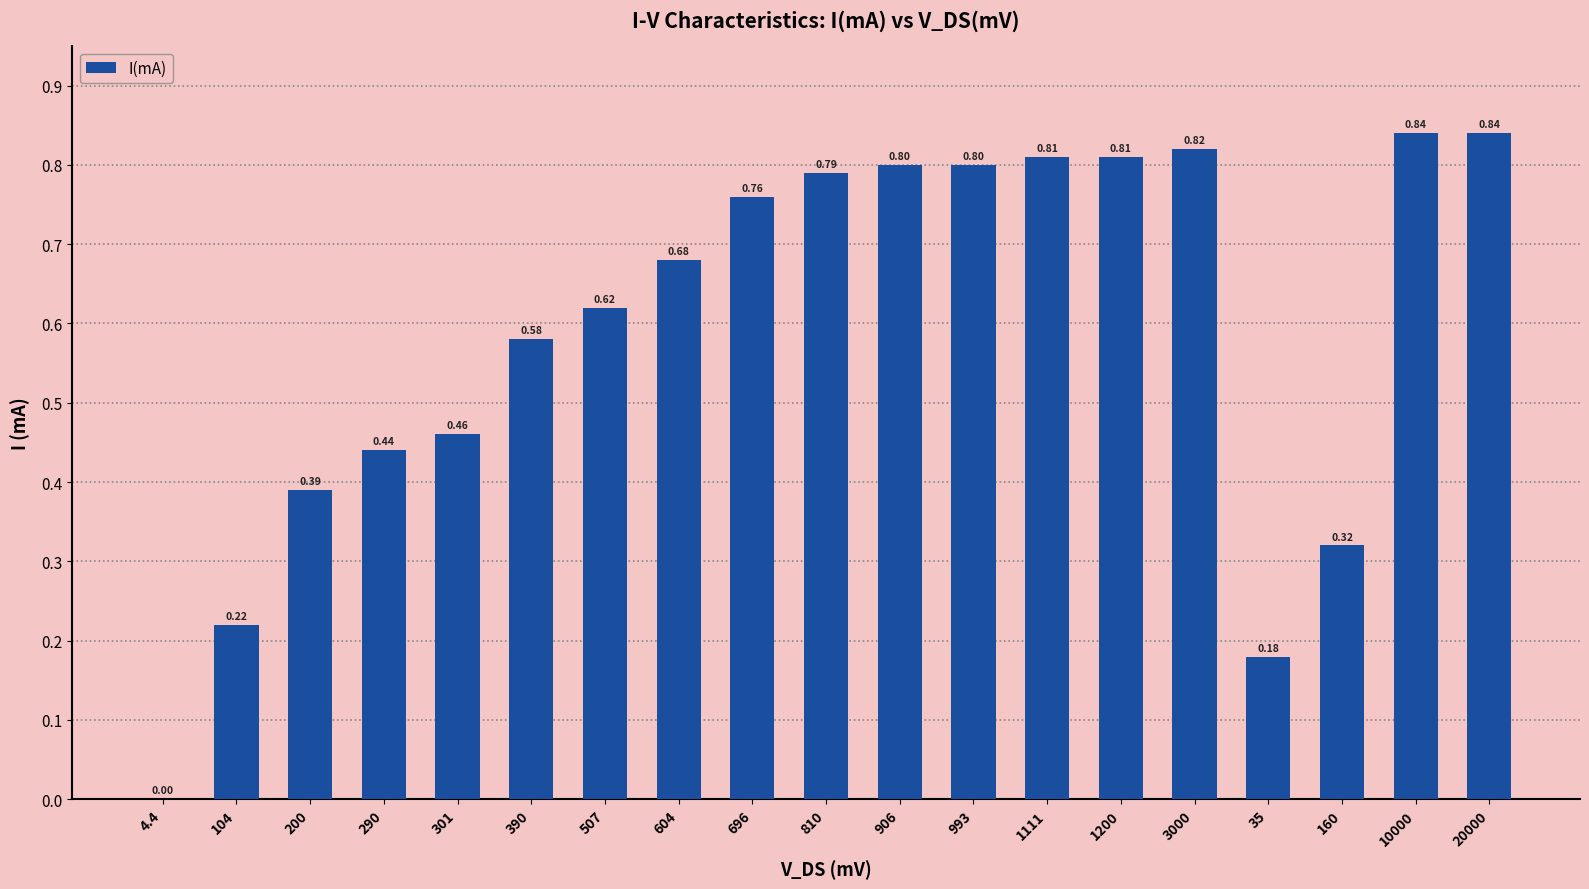

What is the sum of the values at 810 and 696?

1.6